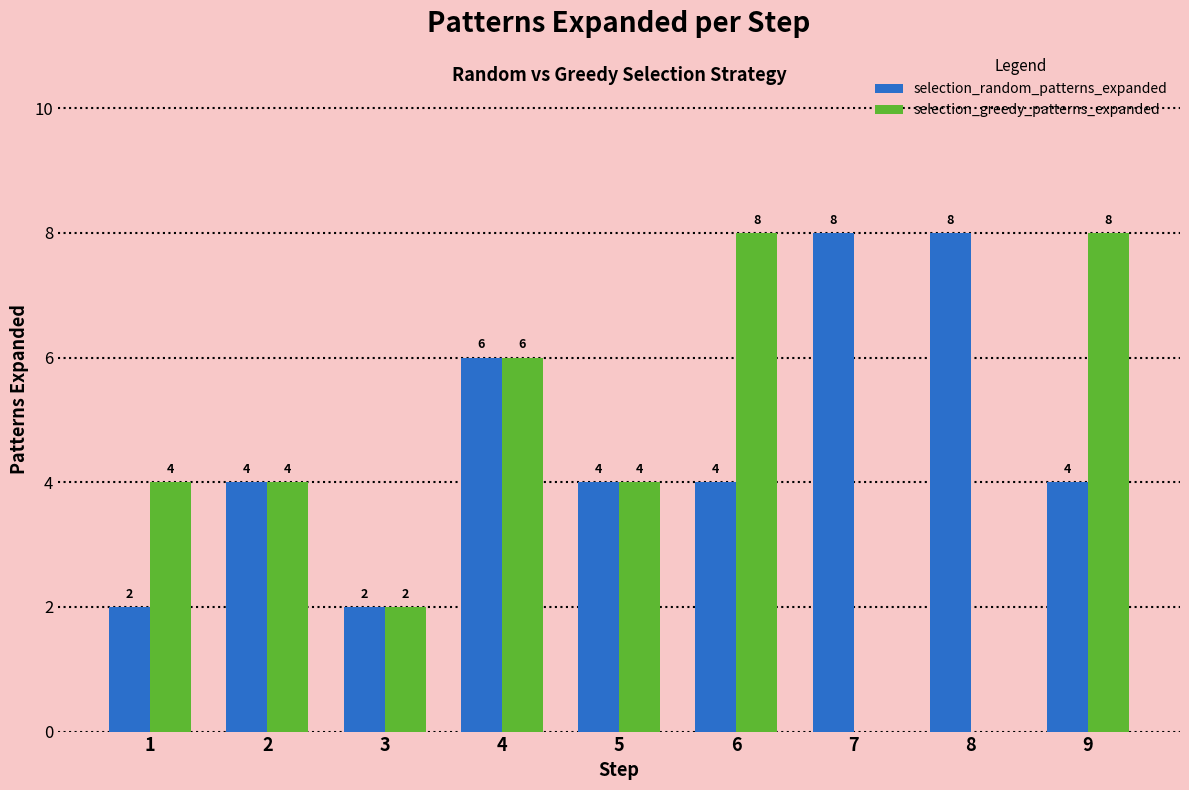

Count the number of categories in the chart.

9